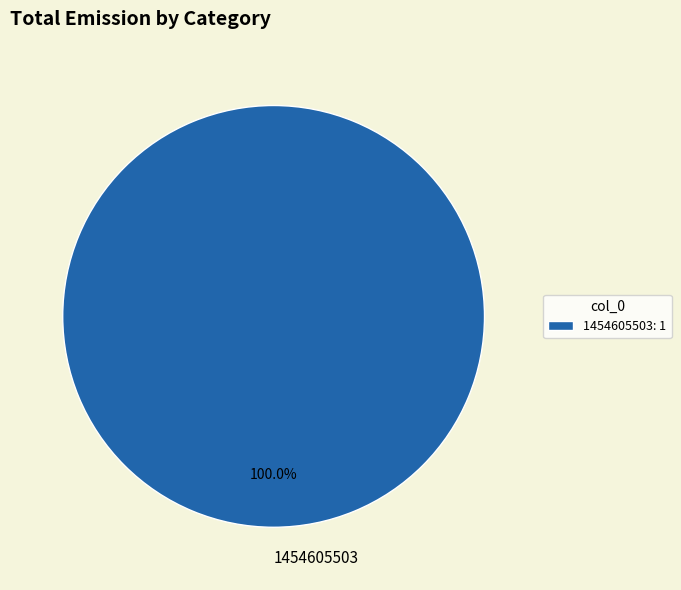

Does 1454605503 represent more than half of the total?

Yes